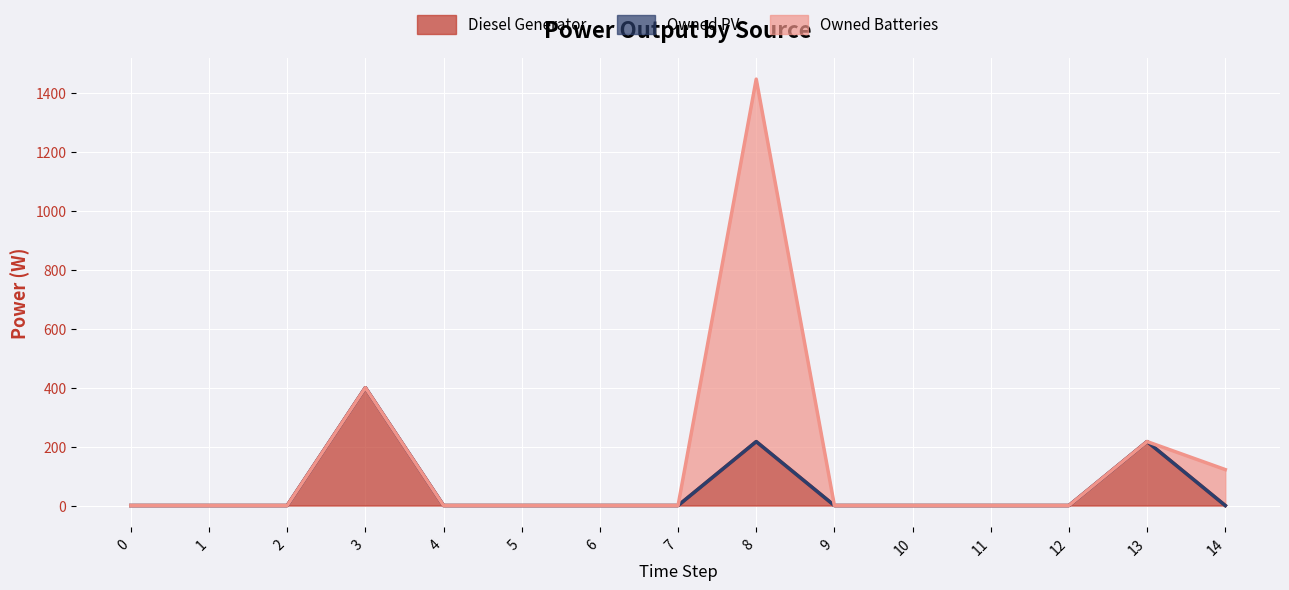

What is the average value of the Owned Batteries series?

90